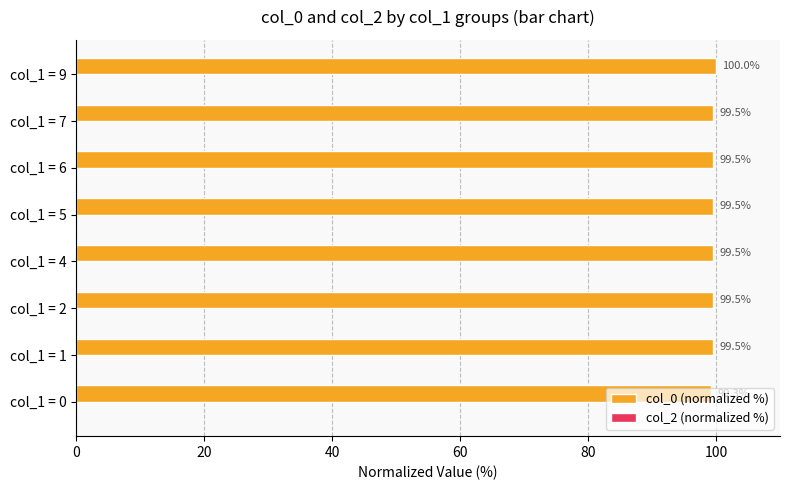

Which label corresponds to the largest value in the chart?

col_1 = 9